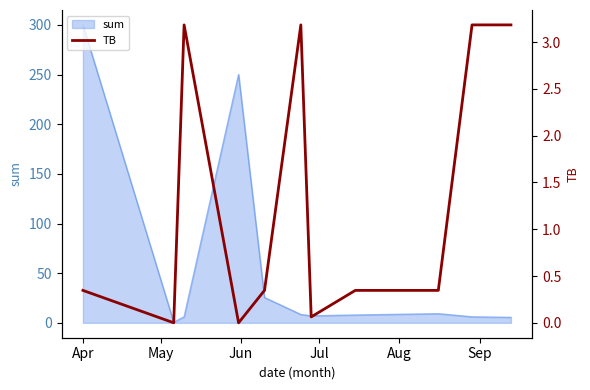

What is the maximum value for sum?

300.0